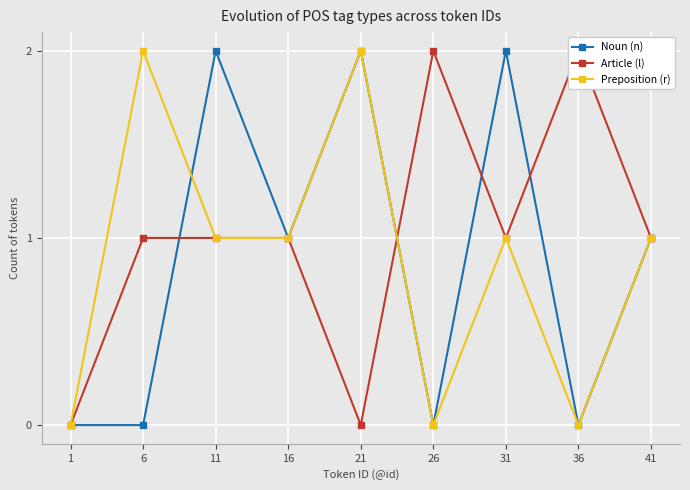

At how many categories does at least one series exceed 1?

6